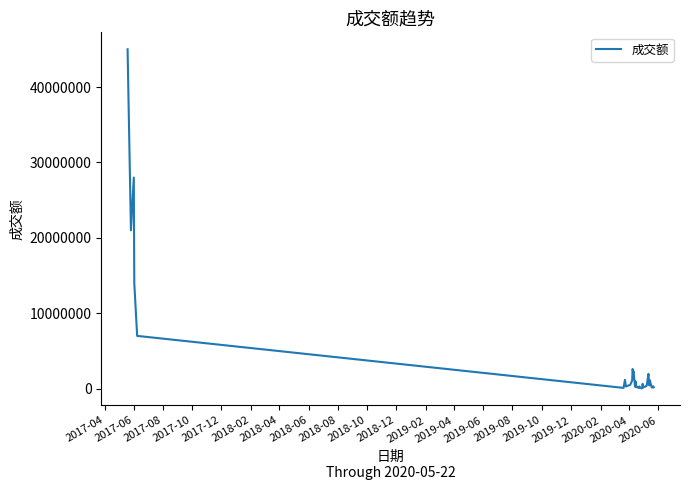

What is the maximum value shown in the chart?

45009000